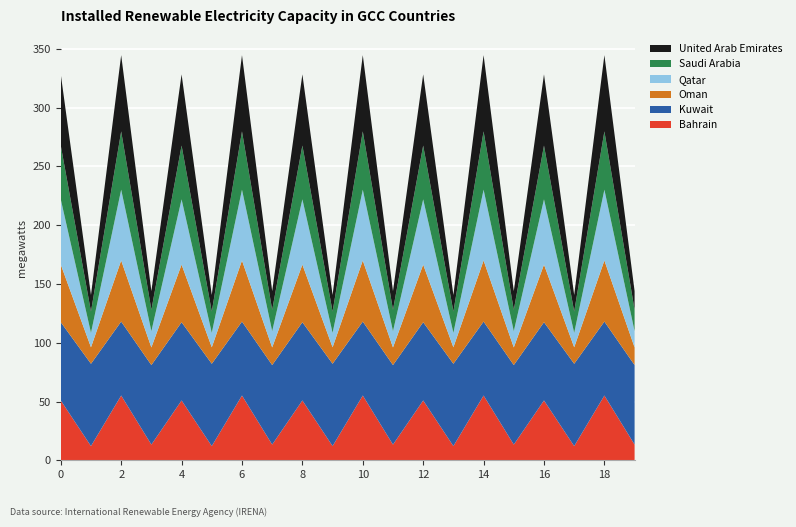

Reading right to left, transcribe all the data shown in this chart.

Bahrain: 19=13.3	18=55.1	17=12.1	16=50.9	15=13.3	14=55.1	13=12.1	12=50.9	11=13.3	10=55.1	9=12.1	8=50.9	7=13.3	6=55.1	5=12.1	4=50.9	3=13.3	2=55.1	1=12.1	0=50.9
Kuwait: 19=67.7	18=62.9	17=70.0	16=66.6	15=67.7	14=62.9	13=70.0	12=66.6	11=67.7	10=62.9	9=70.0	8=66.6	7=67.7	6=62.9	5=70.0	4=66.6	3=67.7	2=62.9	1=70.0	0=66.6
Oman: 19=15.0	18=52.0	17=14.0	16=49.0	15=15.0	14=52.0	13=14.0	12=49.0	11=15.0	10=52.0	9=14.0	8=49.0	7=15.0	6=52.0	5=14.0	4=49.0	3=15.0	2=52.0	1=14.0	0=49.0
Qatar: 19=13.8	18=60.2	17=12.3	16=55.5	15=13.8	14=60.2	13=12.3	12=55.5	11=13.8	10=60.2	9=12.3	8=55.5	7=13.8	6=60.2	5=12.3	4=55.5	3=13.8	2=60.2	1=12.3	0=55.5
Saudi Arabia: 19=18.1	18=49.6	17=18.1	16=45.8	15=18.1	14=49.6	13=18.1	12=45.8	11=18.1	10=49.6	9=18.1	8=45.8	7=18.1	6=49.6	5=18.1	4=45.8	3=18.1	2=49.6	1=18.1	0=45.8
United Arab Emirates: 19=15.9	18=64.9	17=14.1	16=60.6	15=15.9	14=64.9	13=14.1	12=60.6	11=15.9	10=64.9	9=14.1	8=60.6	7=15.9	6=64.9	5=14.1	4=60.6	3=15.9	2=64.9	1=14.1	0=60.6